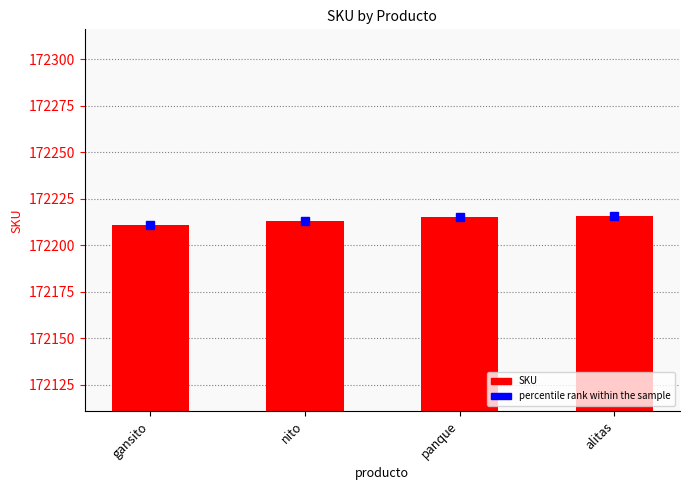

What is the change in value from gansito to alitas?

+5